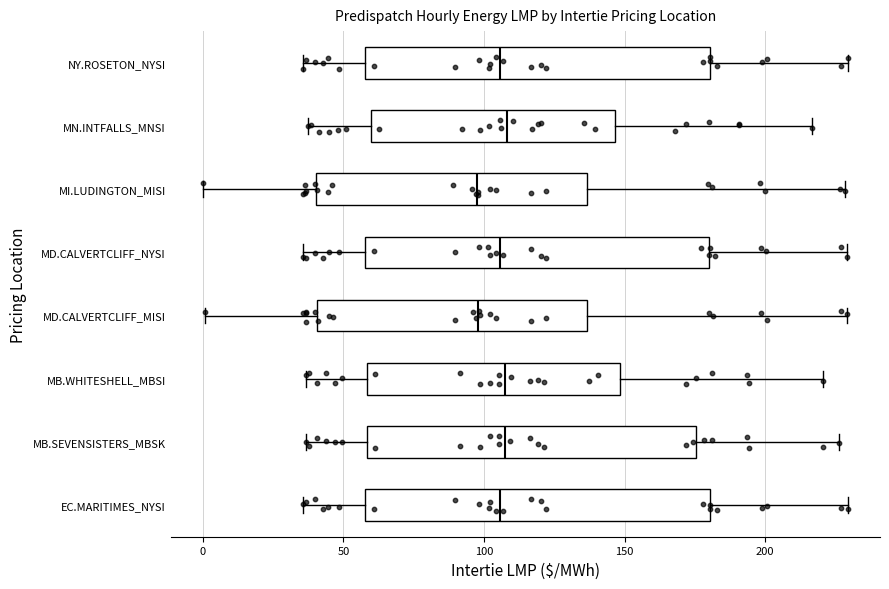

Where does the right whisker of the box for MB.SEVENSISTERS_MBSK end on the x-axis? The values are not printed on the chart, so give them approximately, as read against the axis.

225